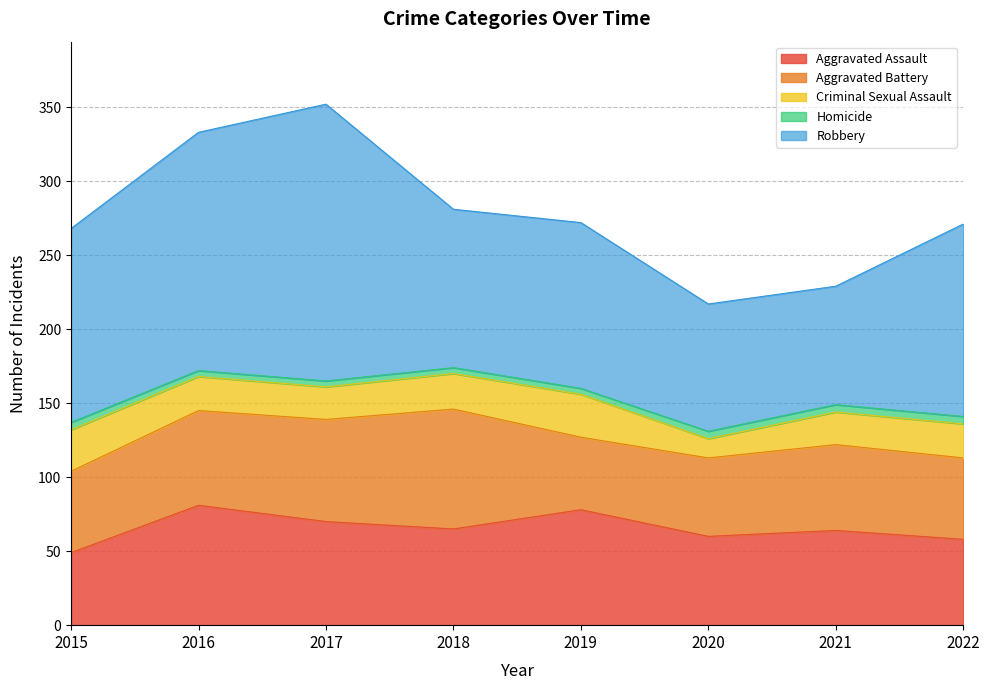

What is the average value of the Aggravated Assault series?

66